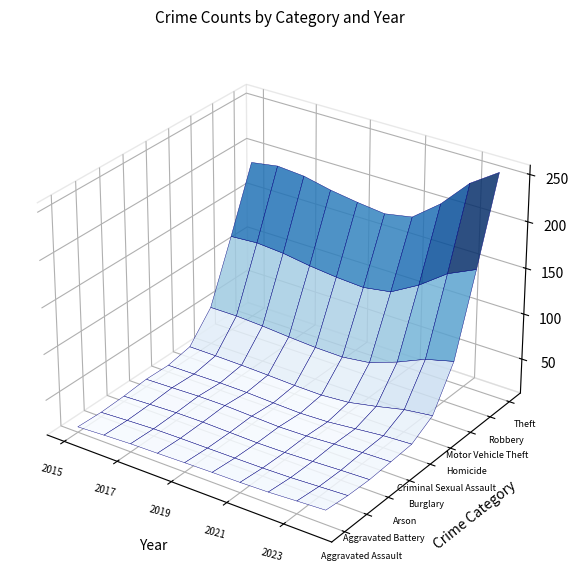

At which label does Theft reach its minimum?

2021